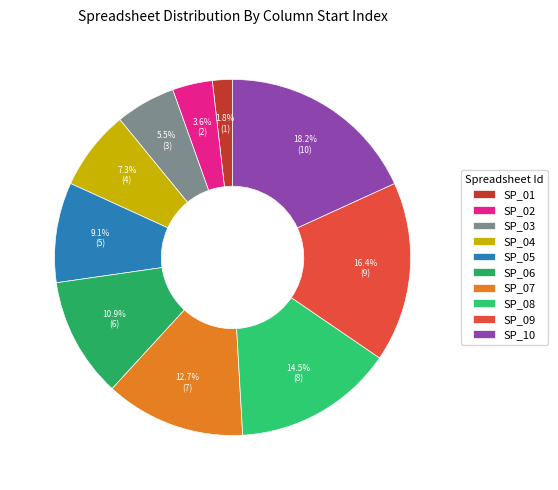

What percentage is the SP_07 slice, to the nearest percent?

13%